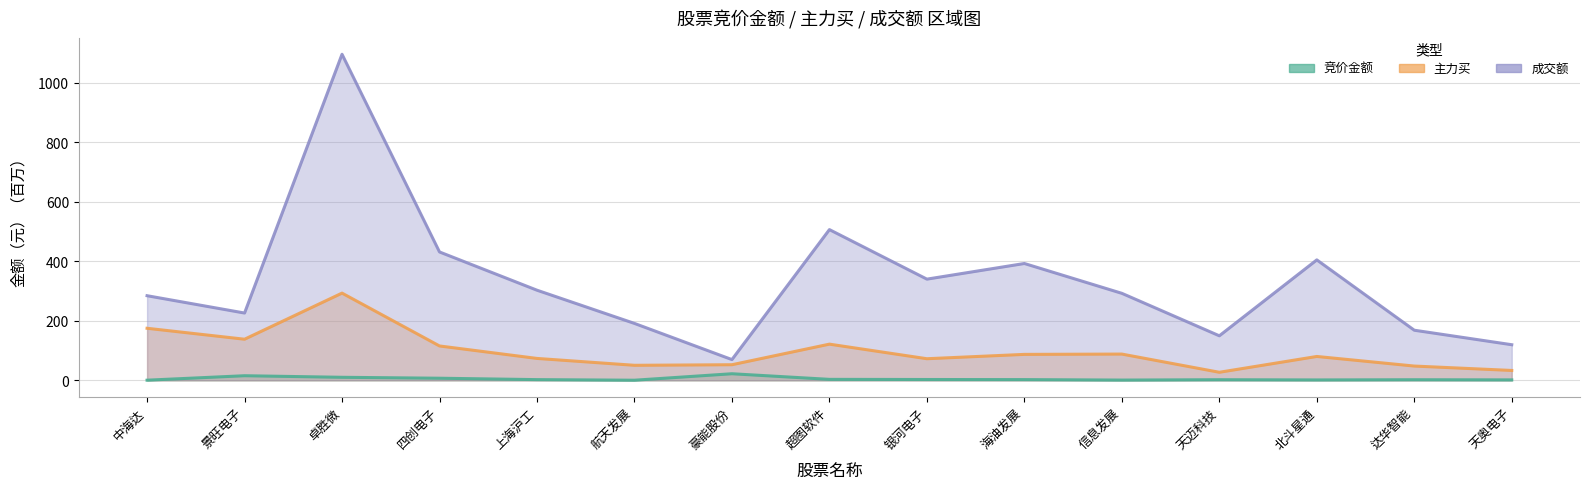

What is the greatest value displayed?

1095.8